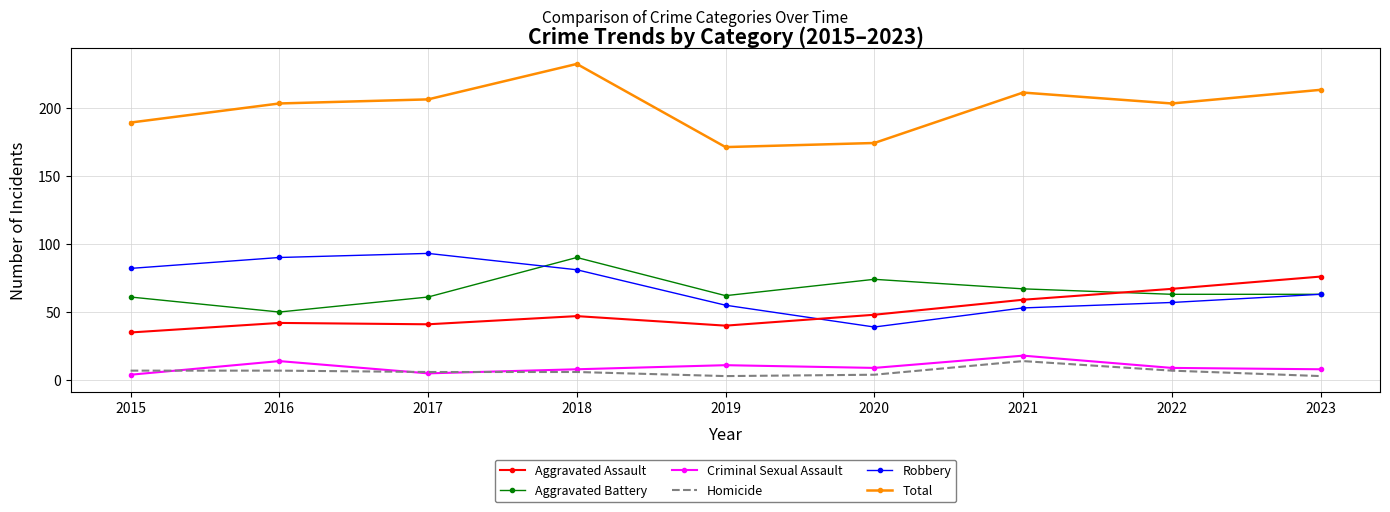

How many series are shown in this chart?

6